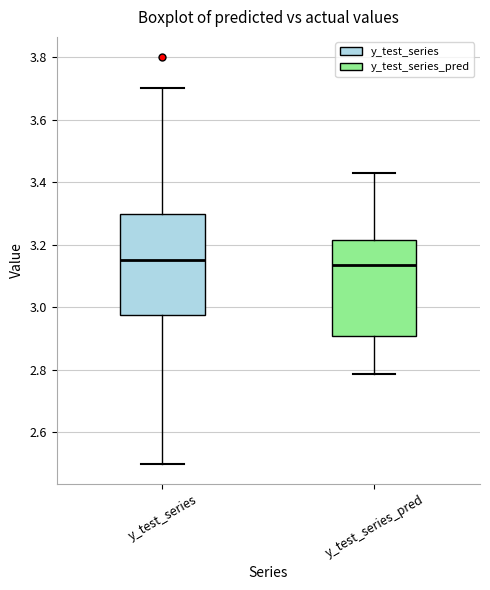

Where is the lower edge of the box for y_test_series on the y-axis? The values are not printed on the chart, so give them approximately, as read against the axis.

2.98